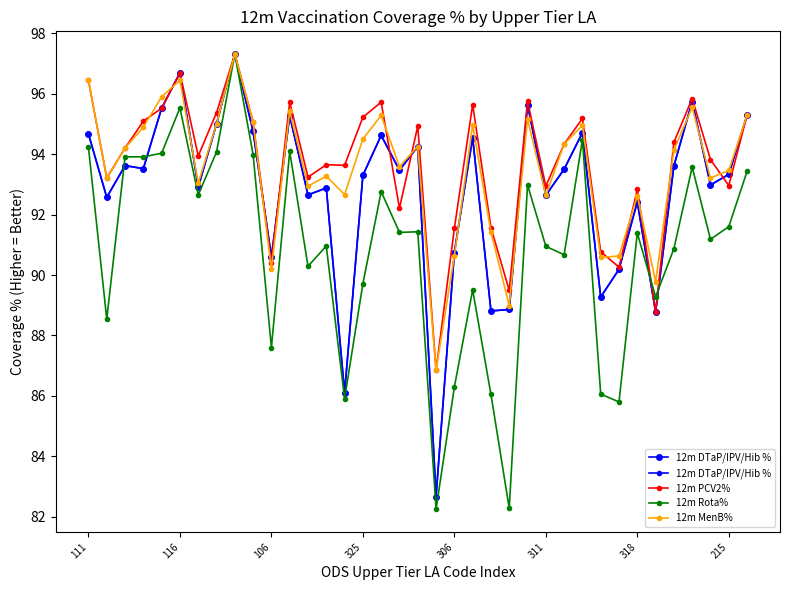

What is the difference between the maximum and minimum values in the 12m DTaP/IPV/Hib % series?

14.6